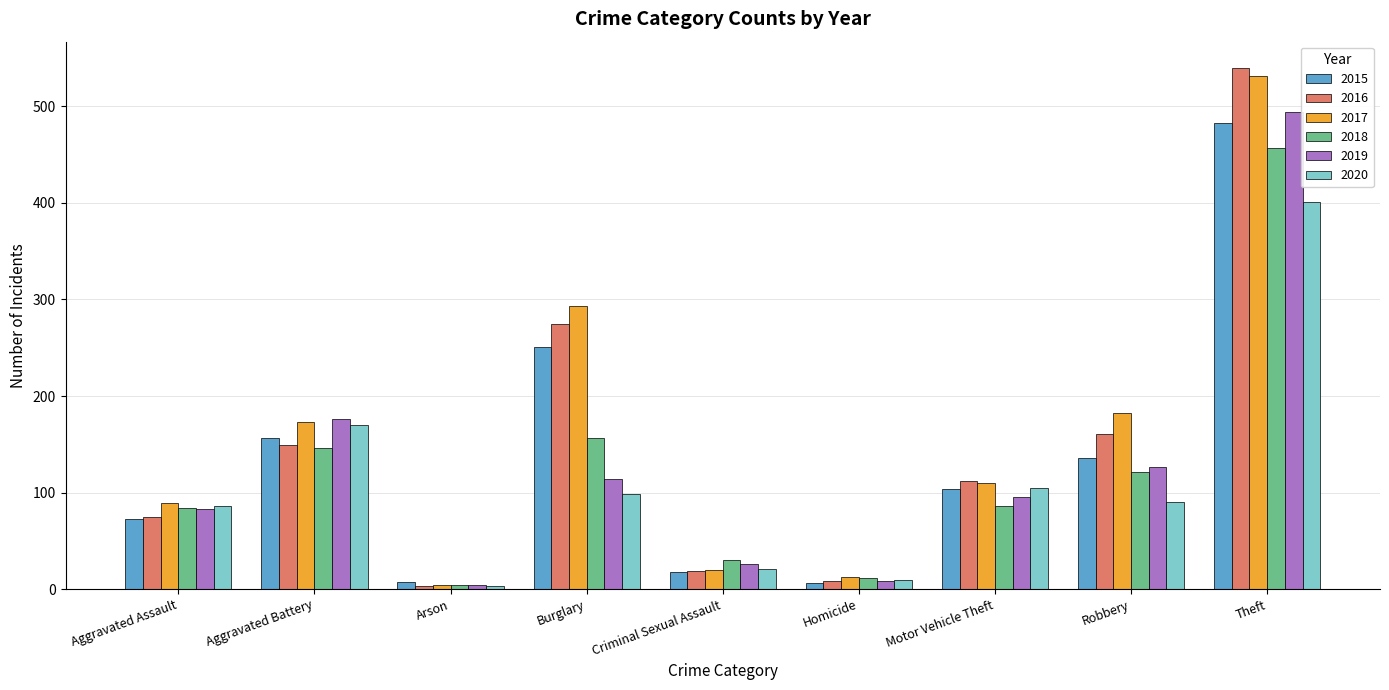

What is the maximum value shown in the chart?

540